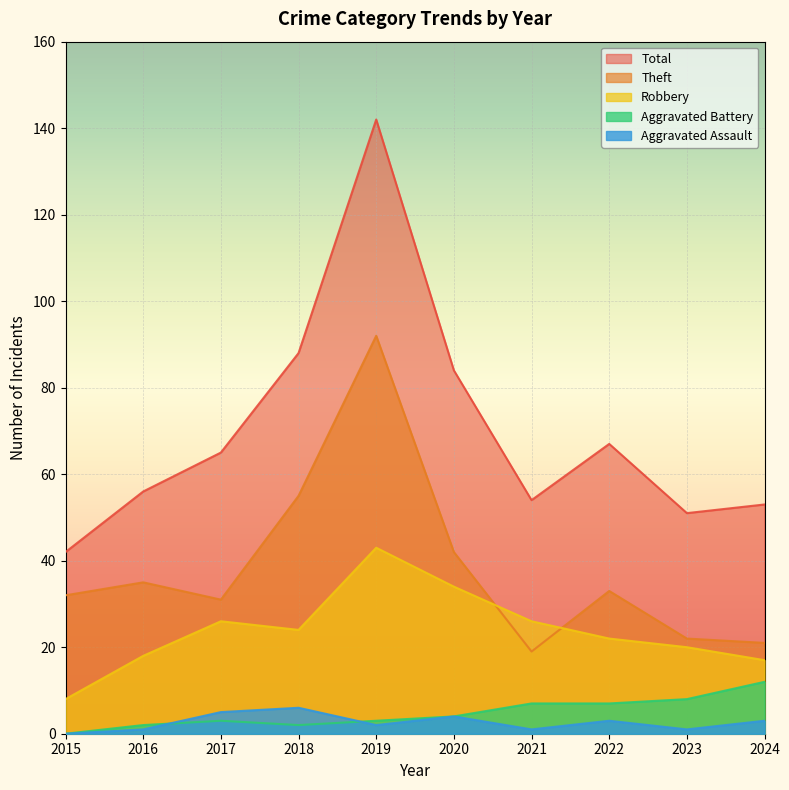

At 2019, list the series in order from largest to smallest.

Total, Theft, Robbery, Aggravated Battery, Aggravated Assault